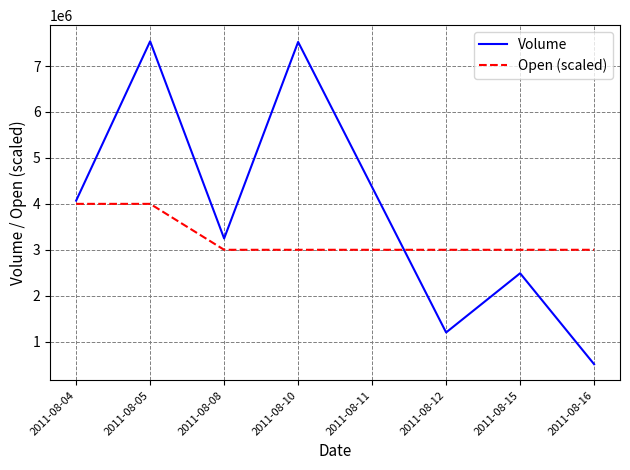

How many intersections are there between Open (scaled) and Volume?

1